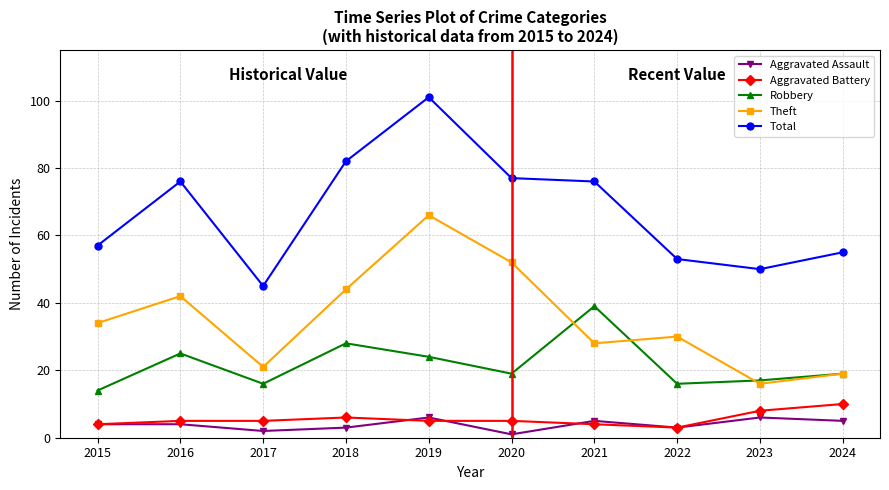

What is the smallest value displayed?

1